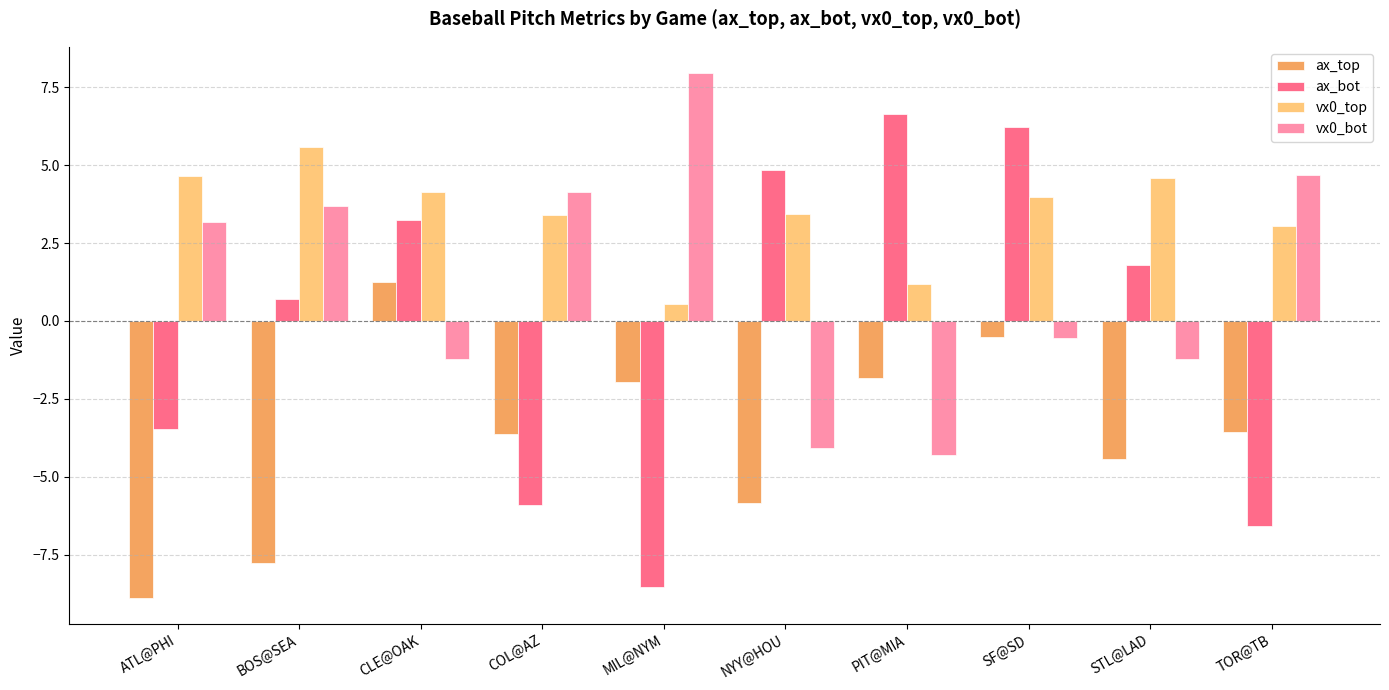

At which category is the sum across all series the highest?

SF@SD